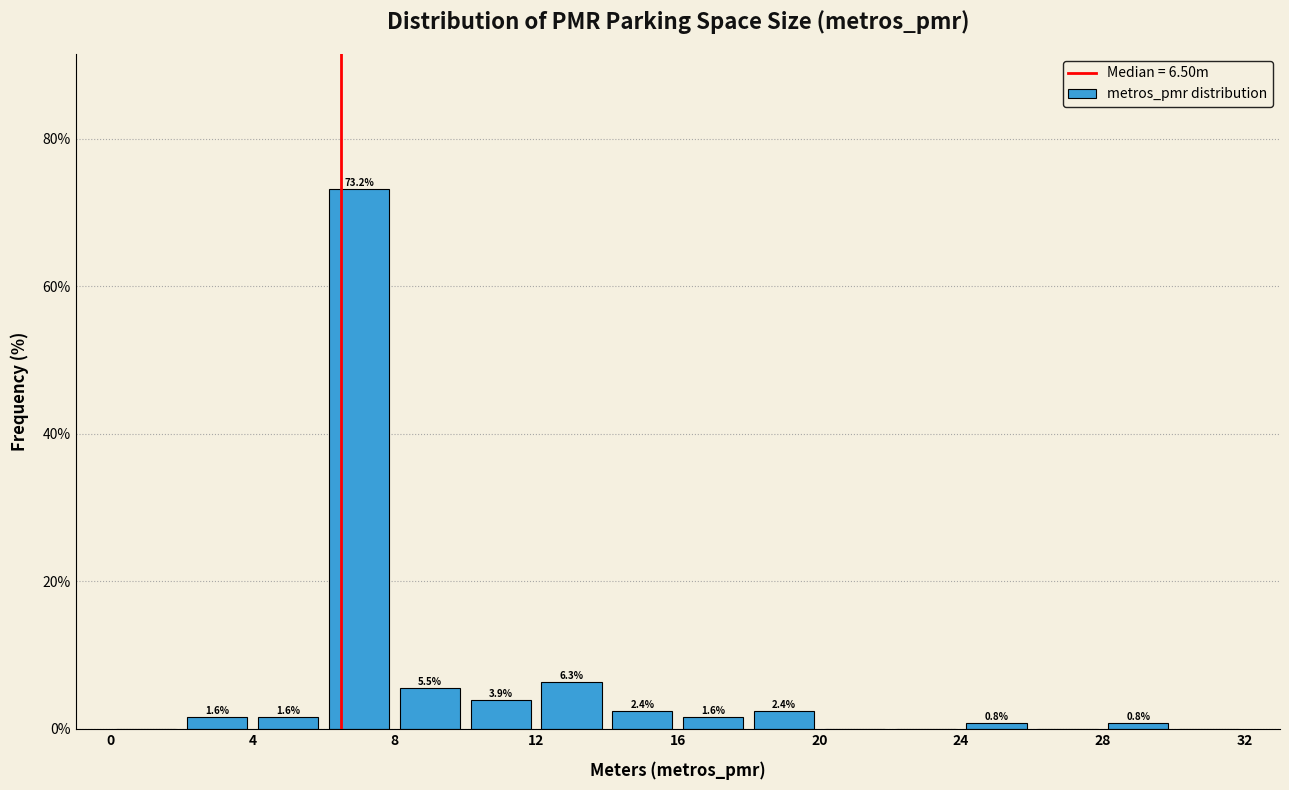

Over which range of the x-axis is the bar tallest?

6 to 8